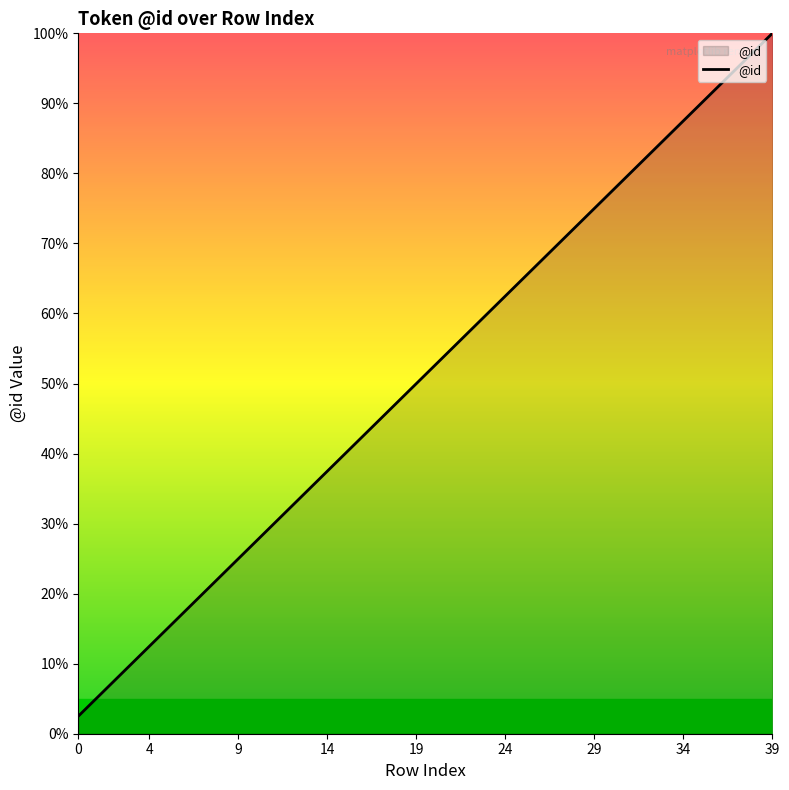

What is the smallest value displayed?

2.5